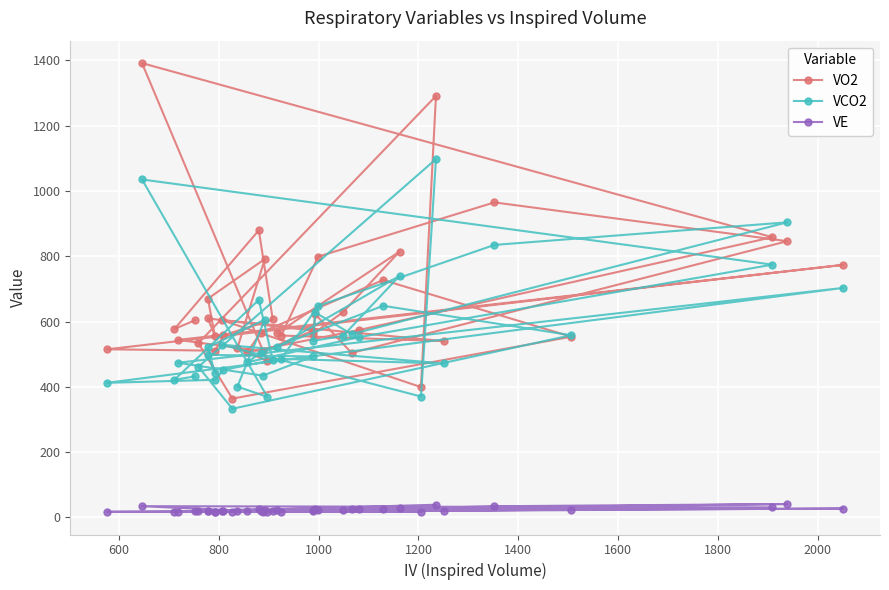

What is the value of the VE point at the 12th from the left?

19.1